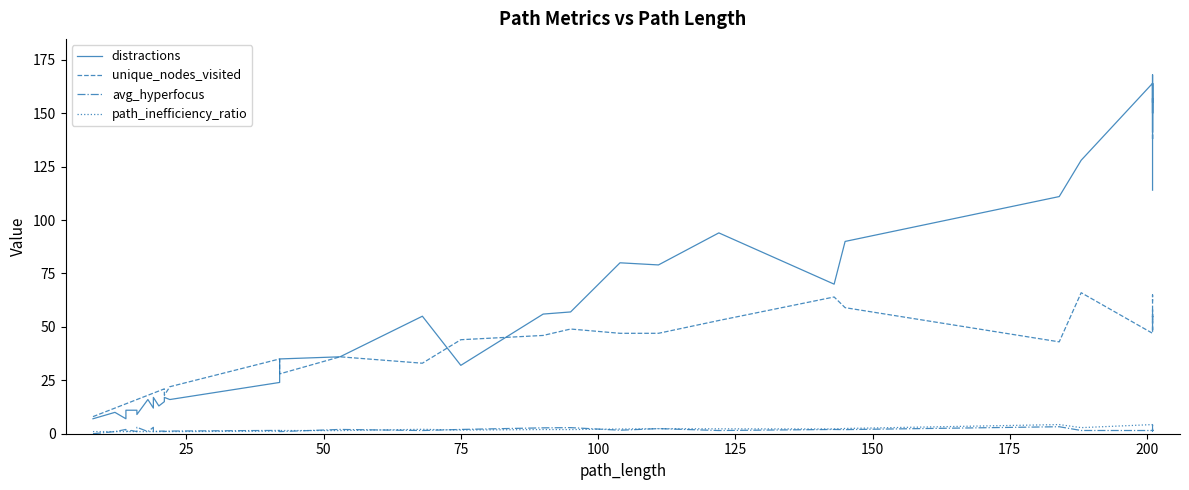

In path_inefficiency_ratio, how many points are higher than both neighbors (excluding endpoints)?

8